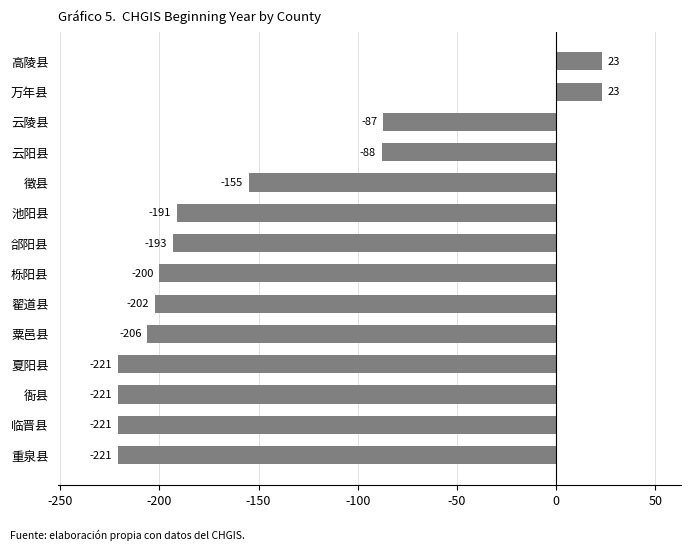

What is the difference between the maximum and minimum values?

244